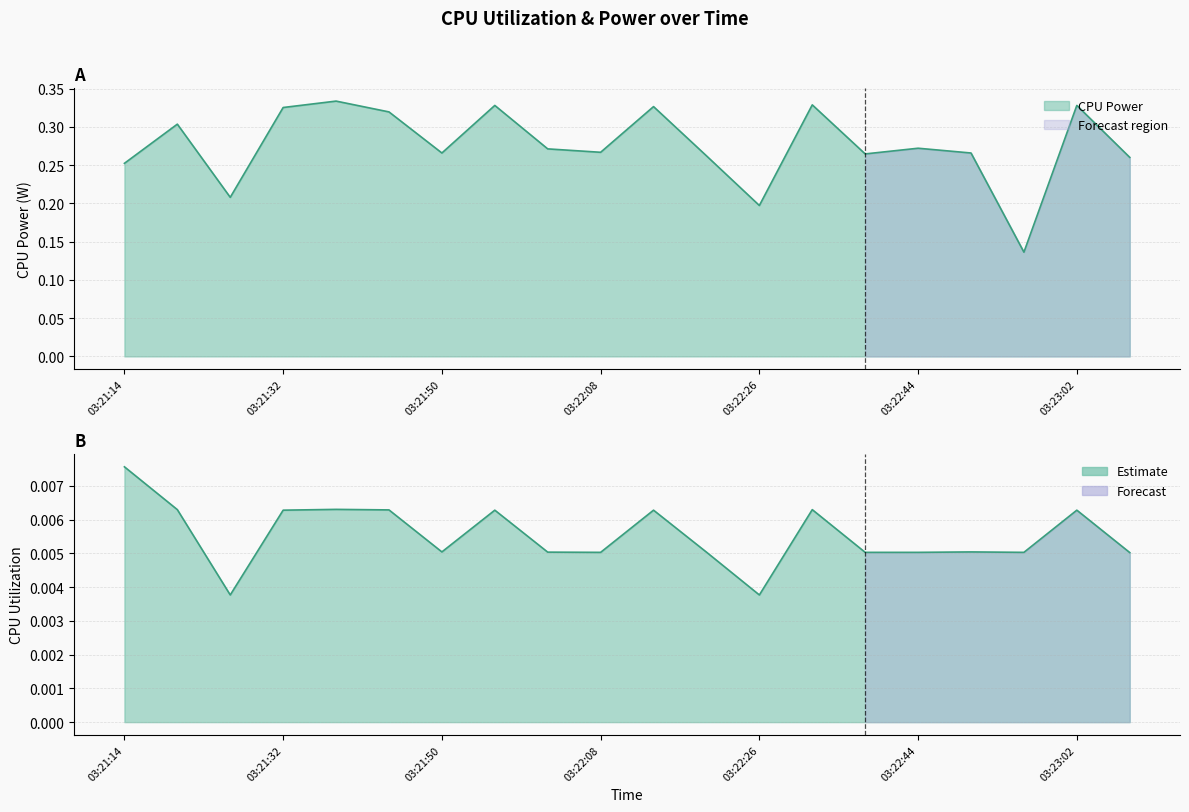

At which category is the sum across all series the highest?

03:21:38